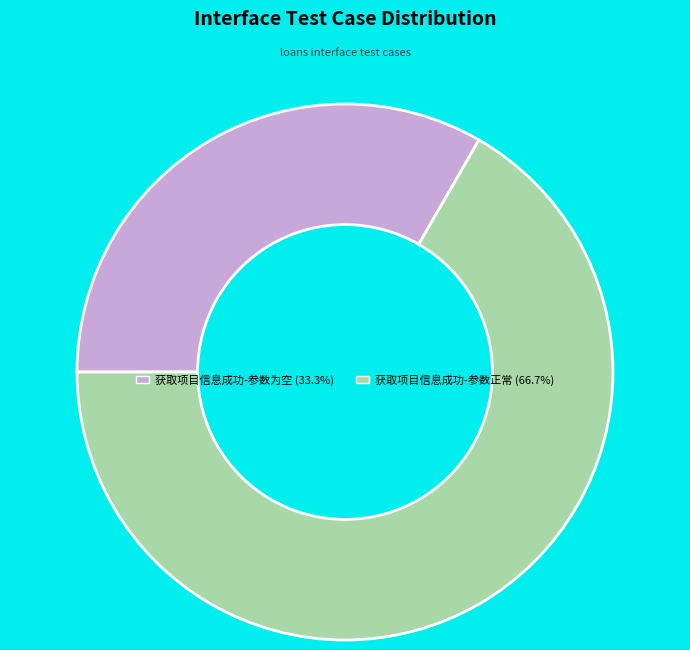

What is the majority slice?

获取项目信息成功-参数正常